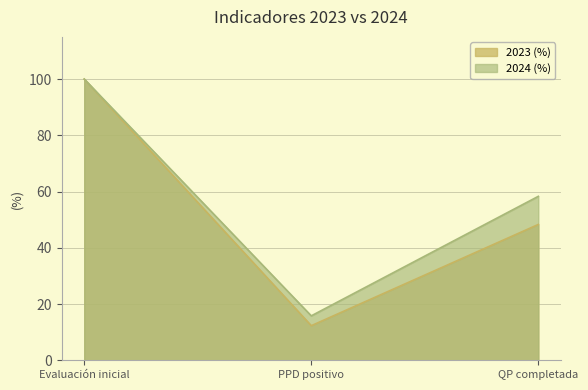

List the series in order of their overall mean, highest first.

2024 (%), 2023 (%)